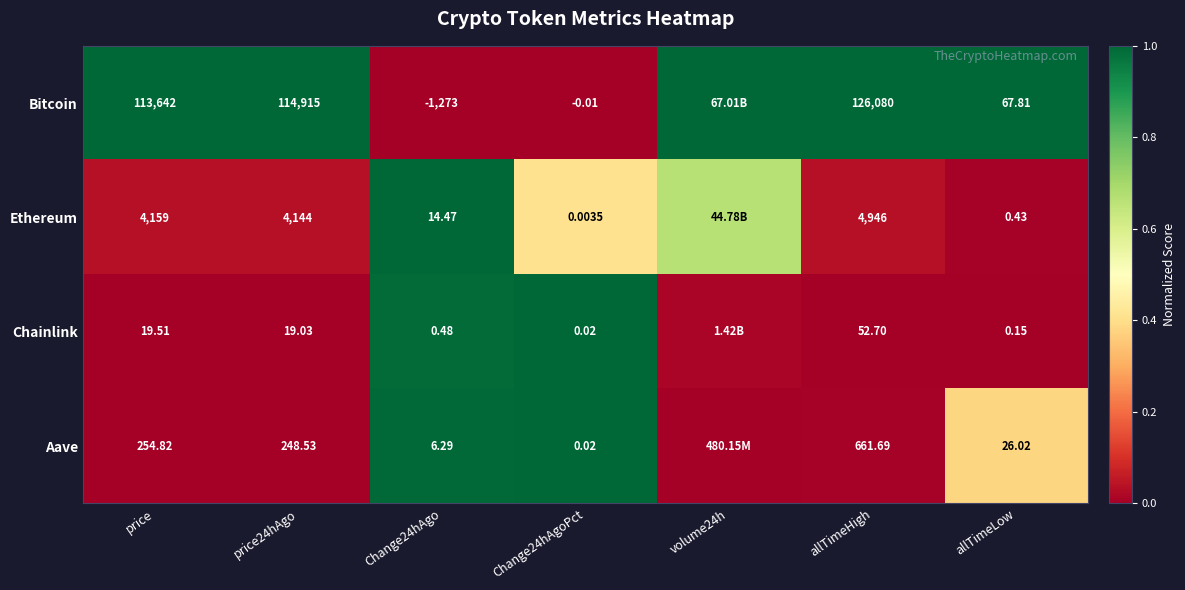

Which series changed the most between price24hAgo and allTimeHigh?

Bitcoin